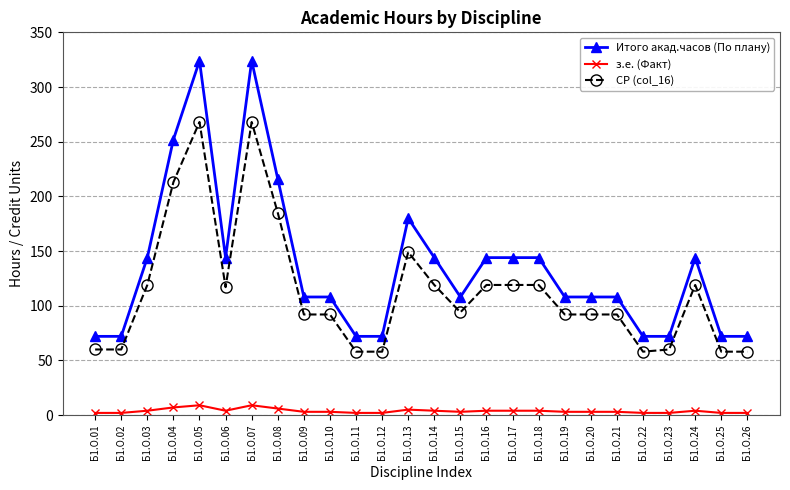

Where is the first local maximum for СР (col_16)?

Б1.О.05